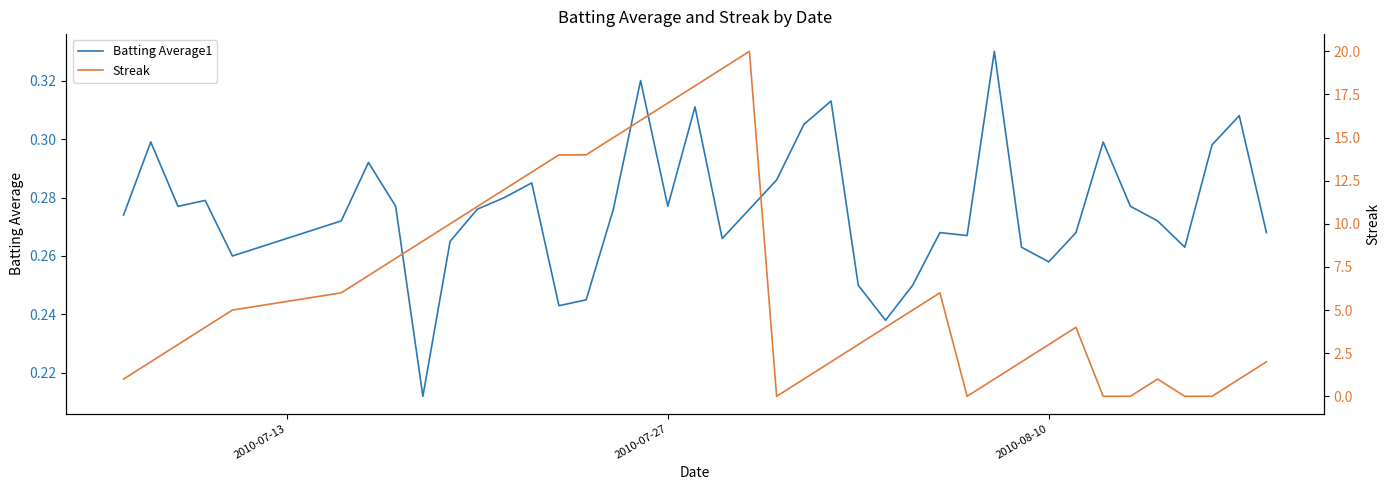

How many intersections are there between Batting Average1 and Streak?

8